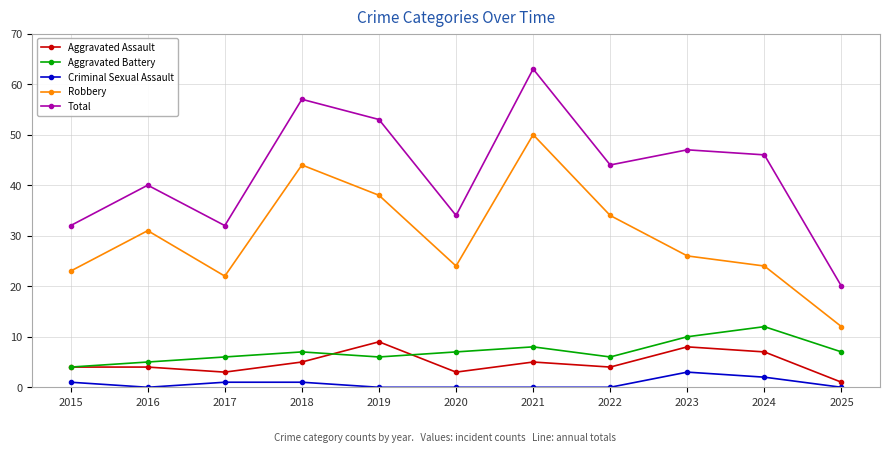

What is the value of the Robbery point at the 3rd from the left?

22